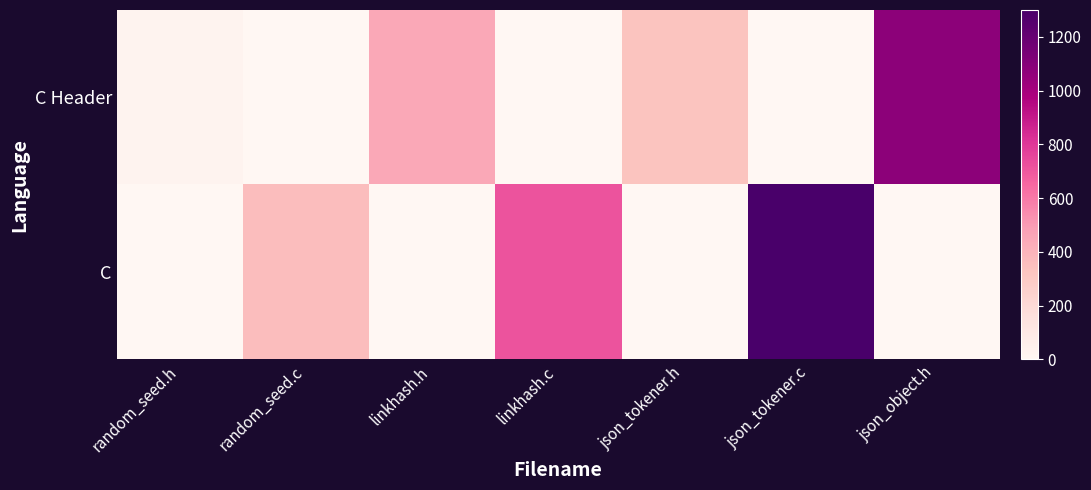

What is the spread (max minus min) of values at linkhash.h?

447